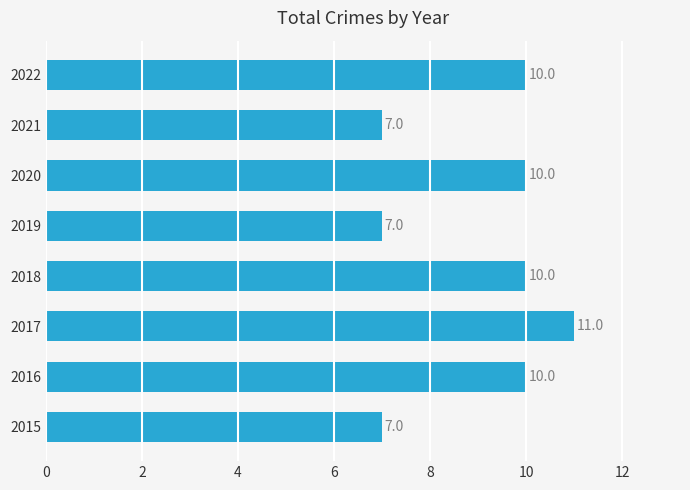

Reading bottom to top, list all the values displayed in this chart.

2015=7	2016=10	2017=11	2018=10	2019=7	2020=10	2021=7	2022=10